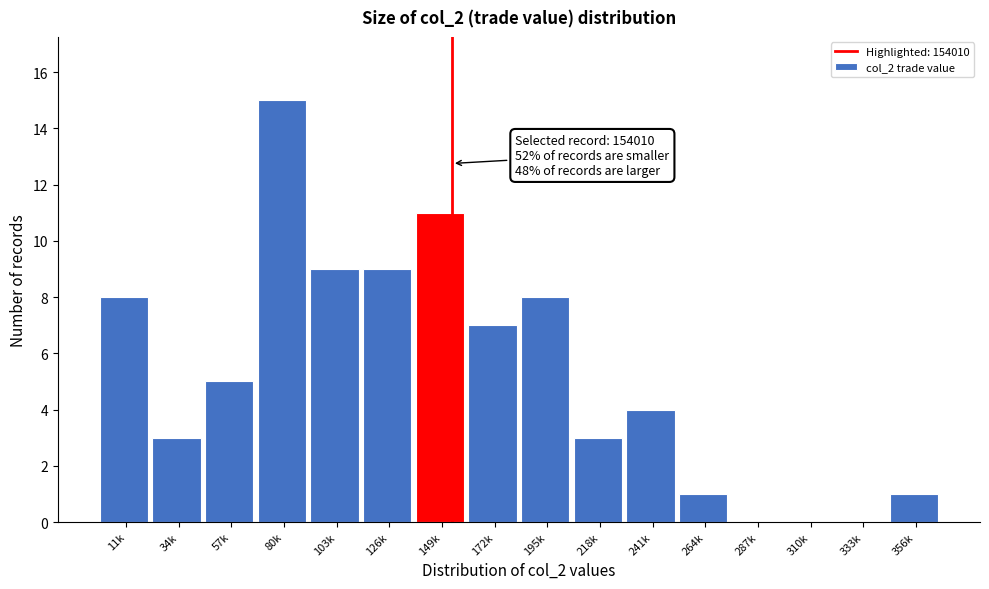

Reading left to right, list all the values displayed in this chart.

11k=8	34k=3	57k=5	80k=15	103k=9	126k=9	149k=11	172k=7	195k=8	218k=3	241k=4	264k=1	287k=0	310k=0	333k=0	356k=1